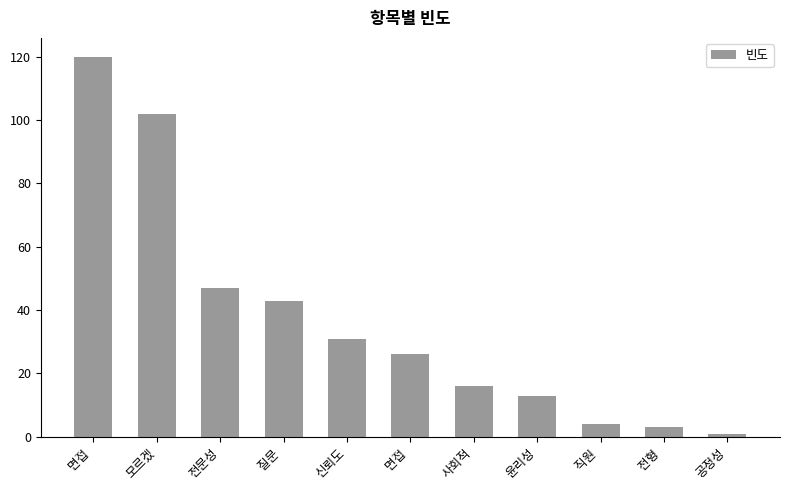

How many data points are less than 26?

5